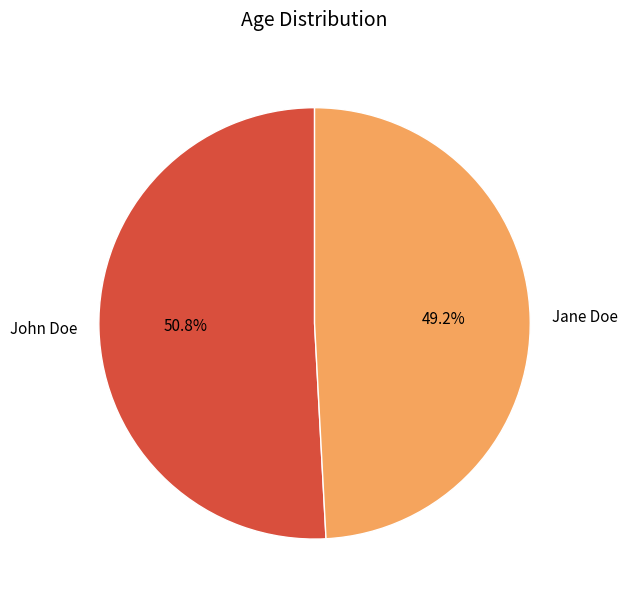

Which slice is the largest?

John Doe